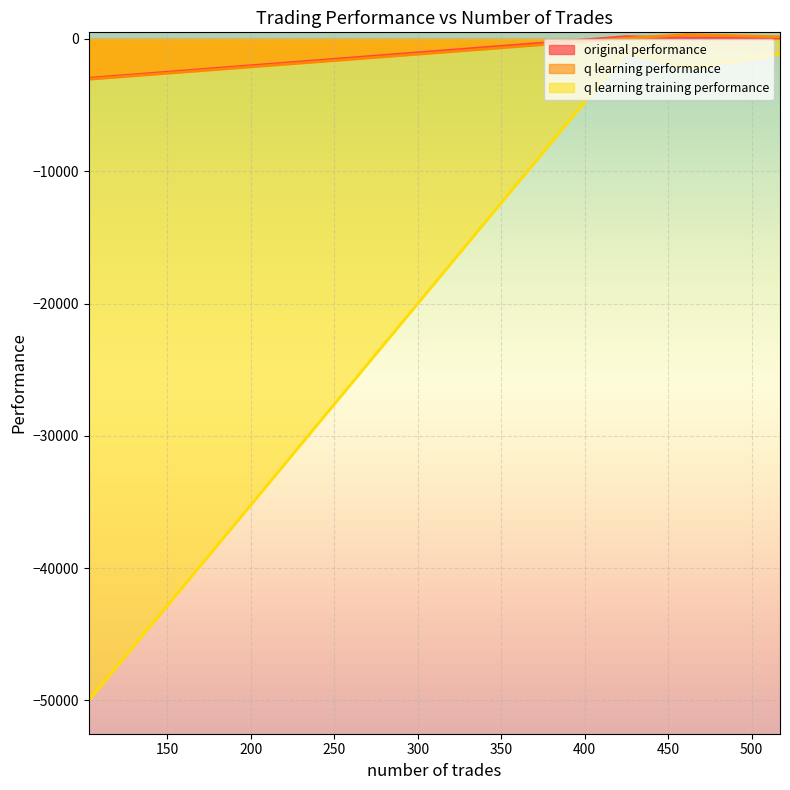

What is the average value of the original performance series?

-664.5